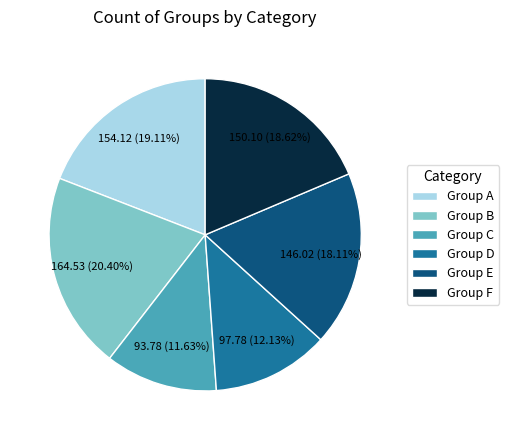

Do Group E and Group C together represent more than half of the pie?

No